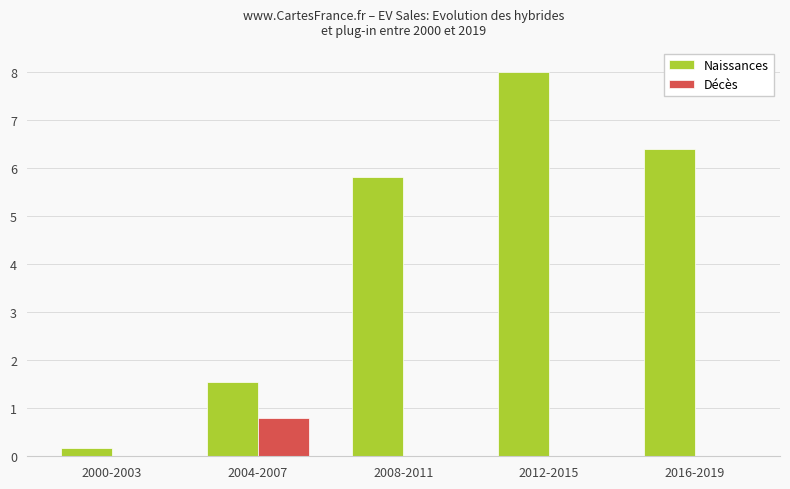

What are all the series names shown in the legend?

Naissances, Décès